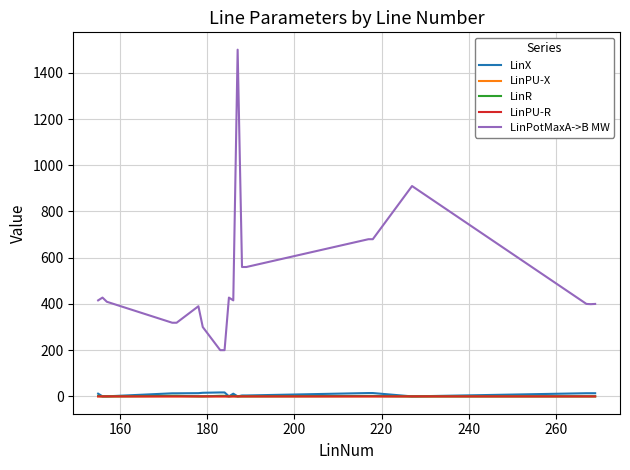

Does the chart have visible grid lines?

Yes